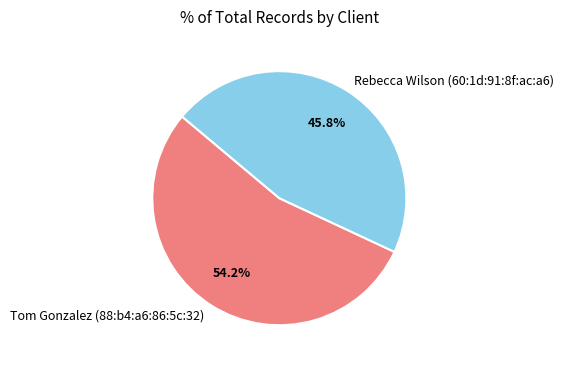

To the nearest percent, what is the difference between the largest and smallest slice percentages?

8%